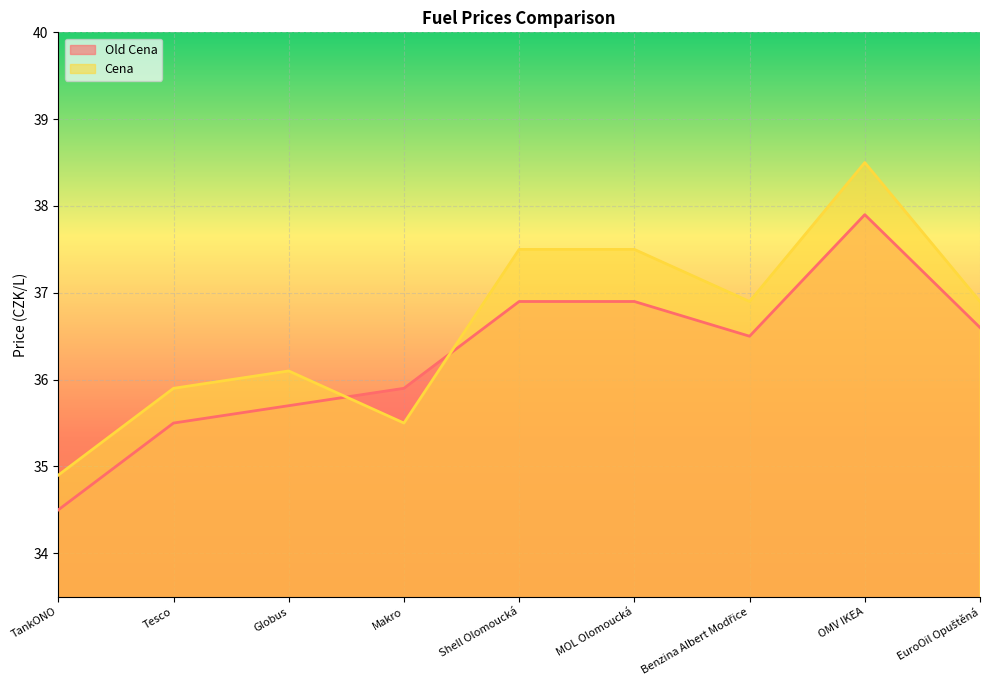

What is the value of the Cena point at the 2nd from the left?

35.9